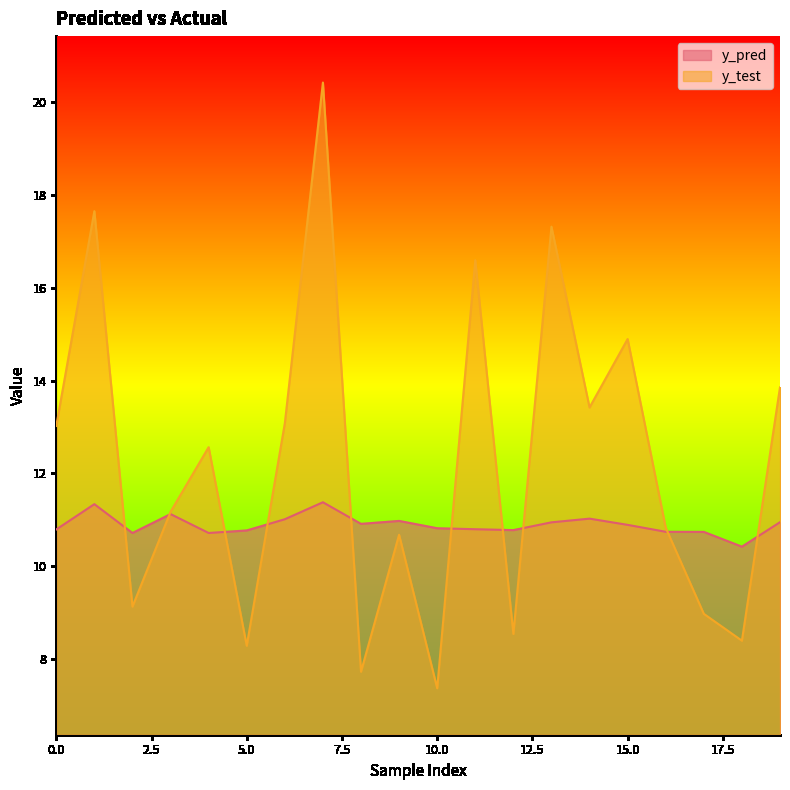

At 19, list the series in order from largest to smallest.

y_test, y_pred